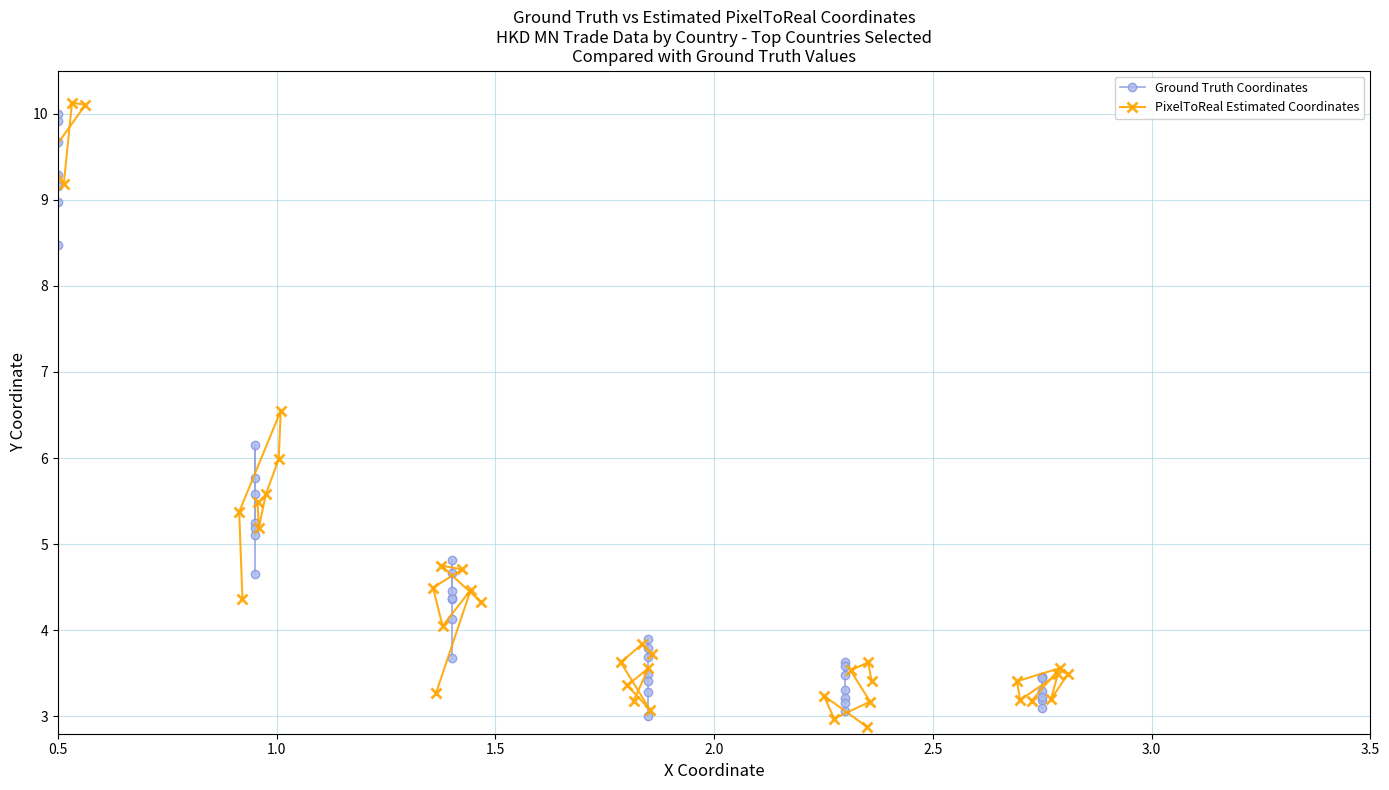

At which category does Ground Truth Coordinates reach its first local peak?

1.0